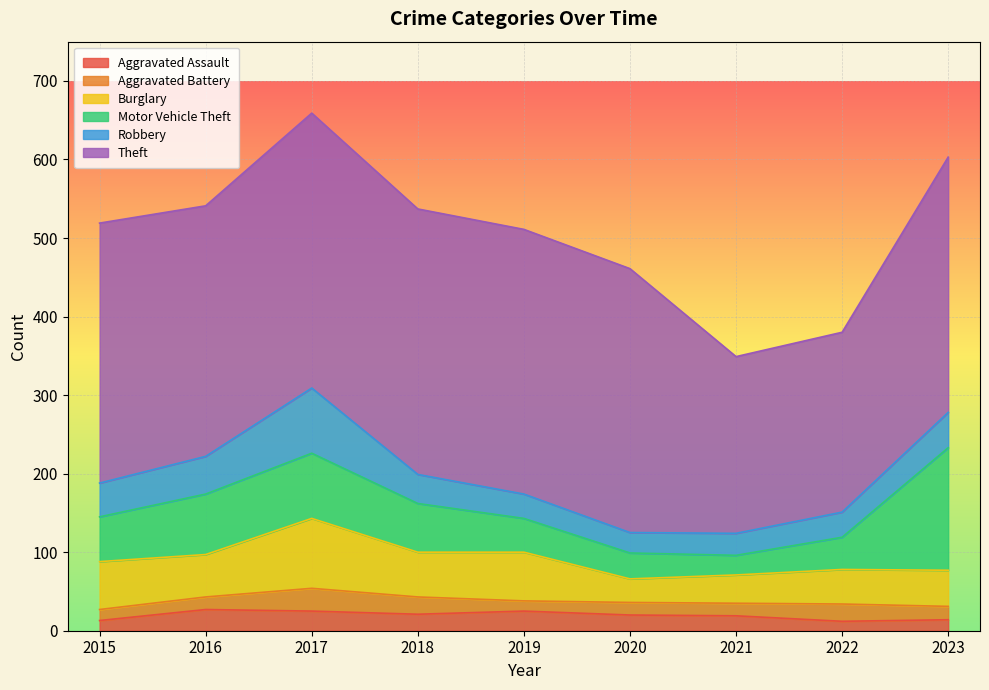

What is the difference between the maximum and minimum values in the Aggravated Assault series?

15